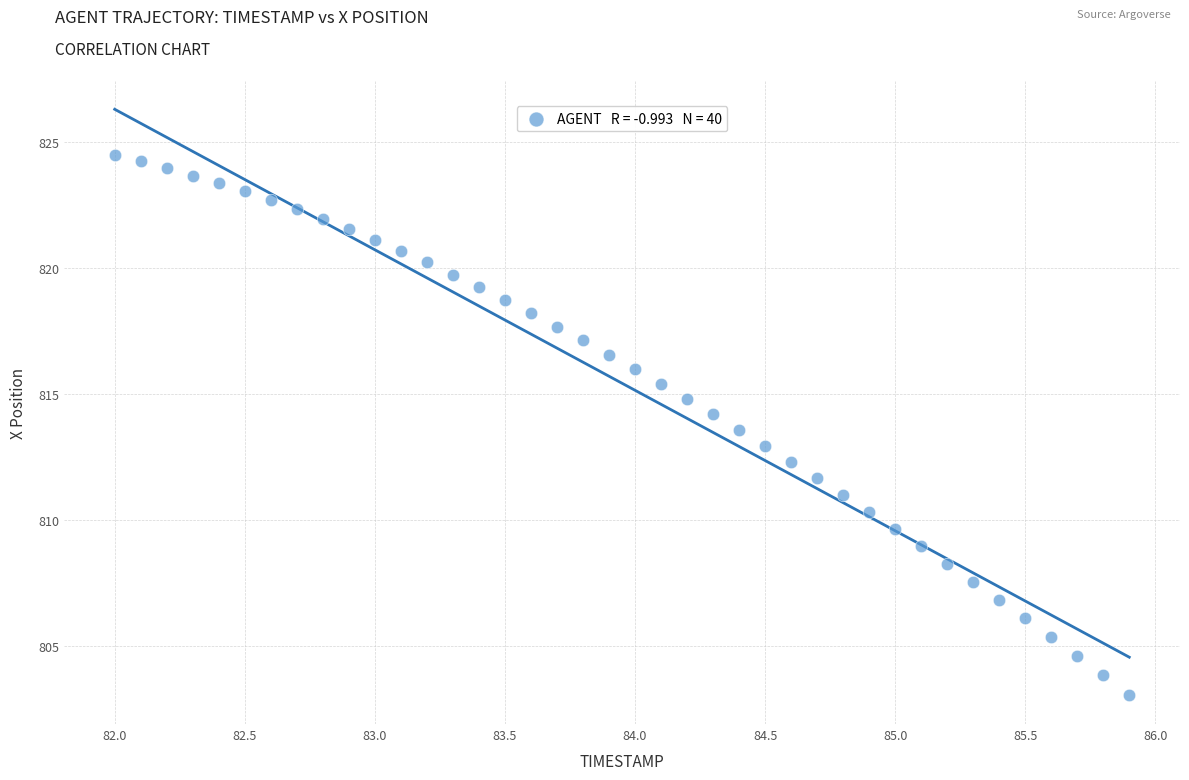

What is the range of Y values (max minus min)?

21.4